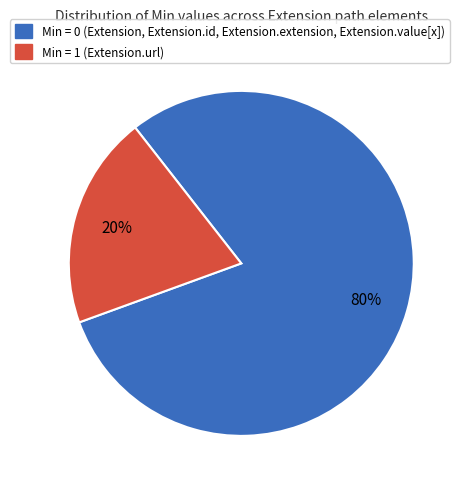

To the nearest percent, what is the difference between the largest and smallest slice percentages?

60%